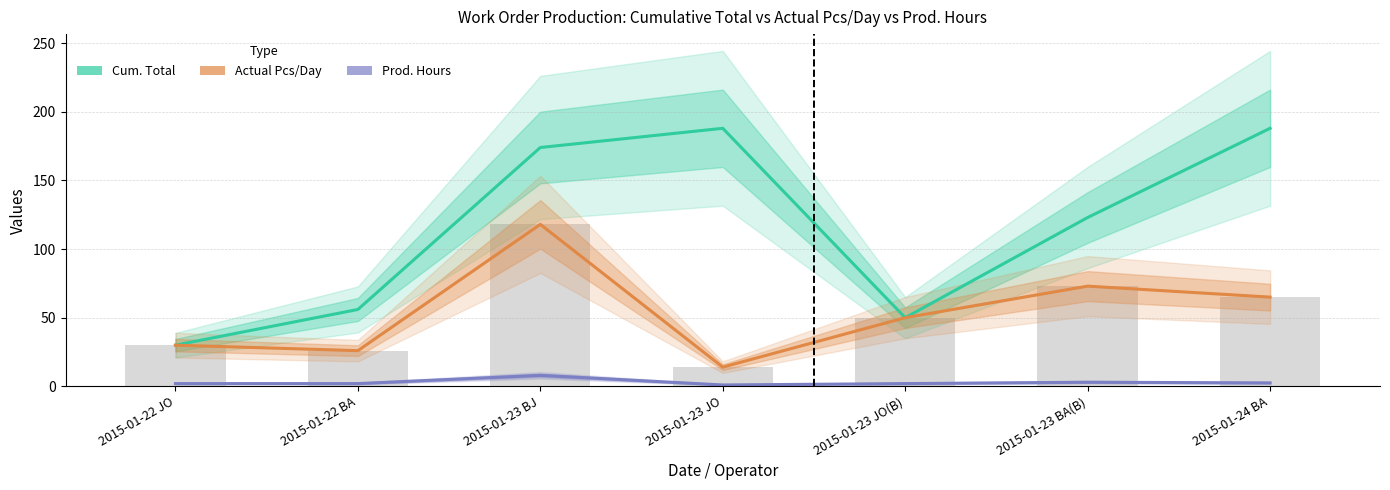

Rank the series at 2015-01-22 BA from highest to lowest value.

Cum. Total, Actual Pcs/Day, Prod. Hours